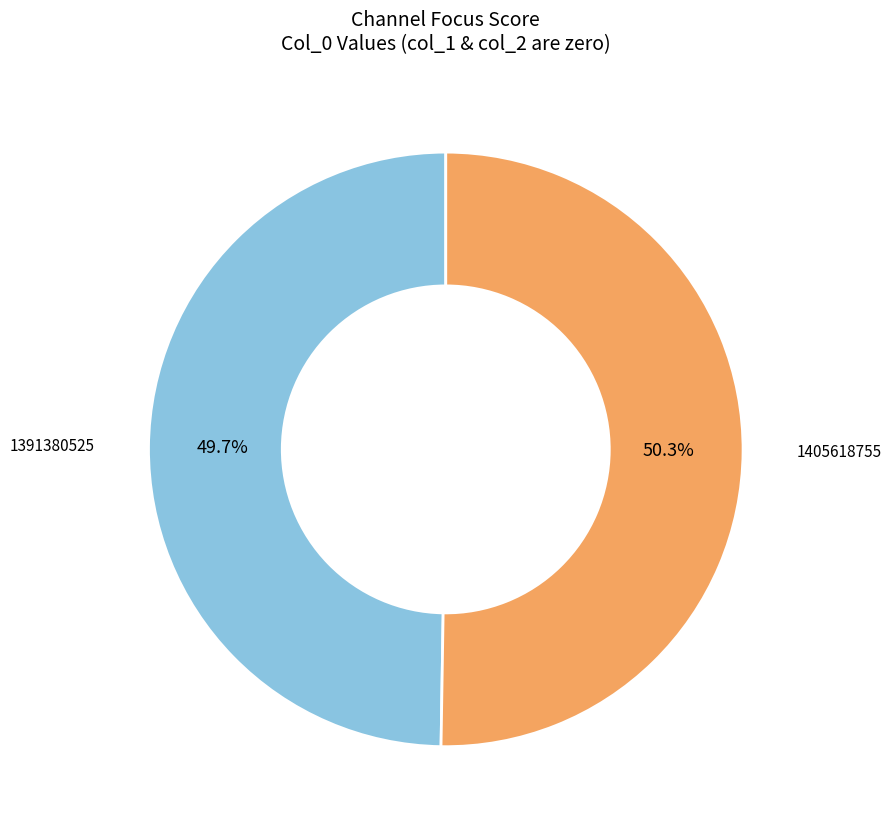

Is there a majority slice in this chart?

Yes